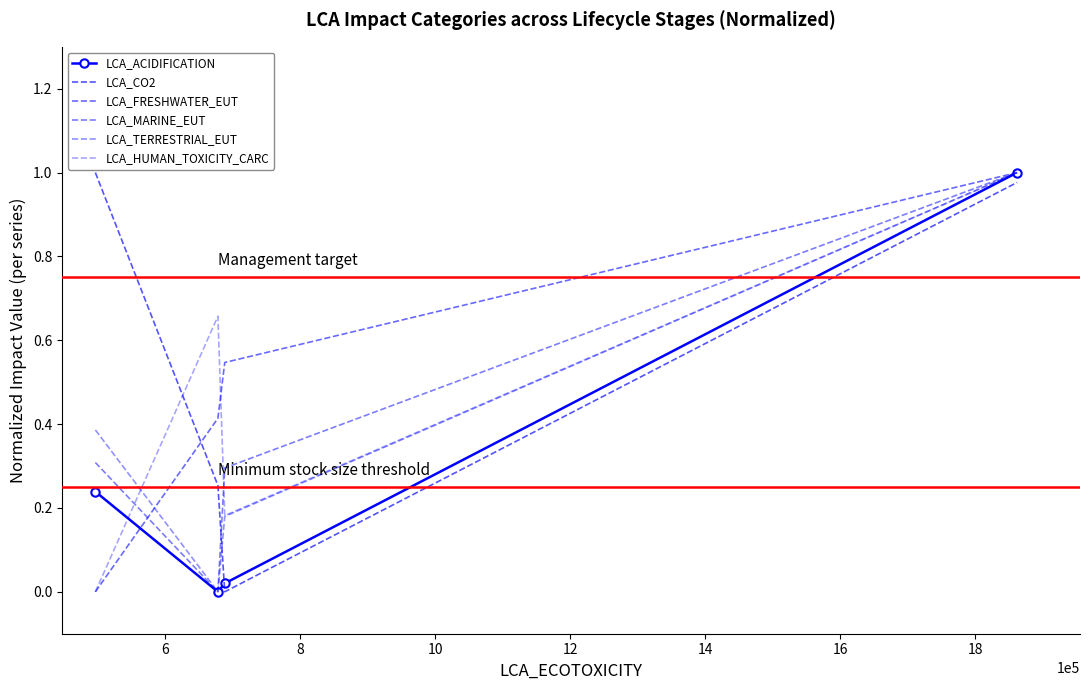

How many intersections are there between LCA_MARINE_EUT and LCA_FRESHWATER_EUT?

1